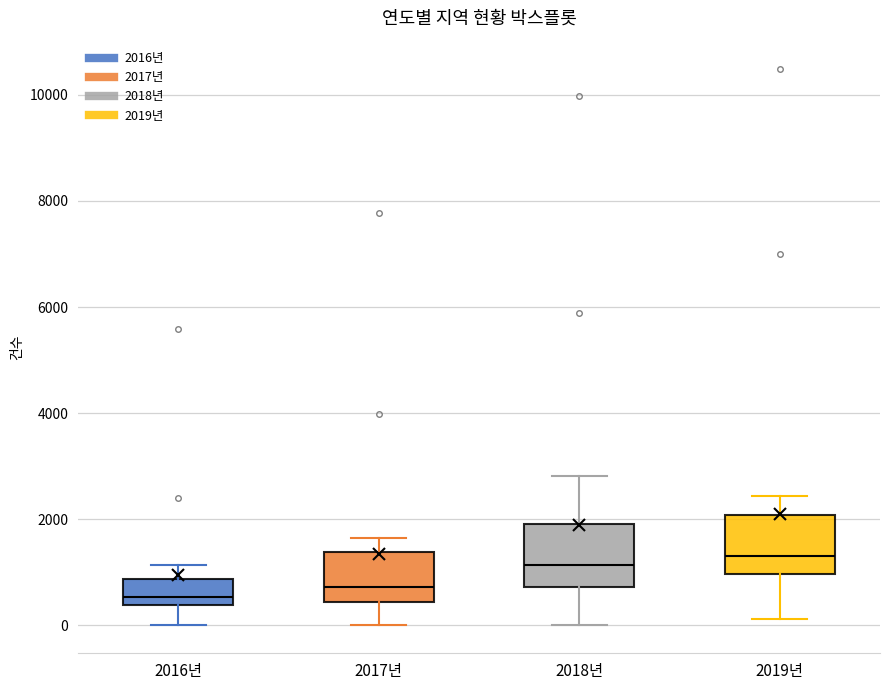

Reading left to right, transcribe this box plot: for each box, give where its median line is, the range the box spans, and where its two whiskers end, as read against the y-axis. The values are not printed on the chart, so give them approximately, as read against the axis.

2016년: median 600, box 400 to 800, whiskers 0 to 1200
2017년: median 800, box 400 to 1400, whiskers 0 to 1600
2018년: median 1200, box 800 to 2000, whiskers 0 to 2800
2019년: median 1400, box 1000 to 2000, whiskers 200 to 2400